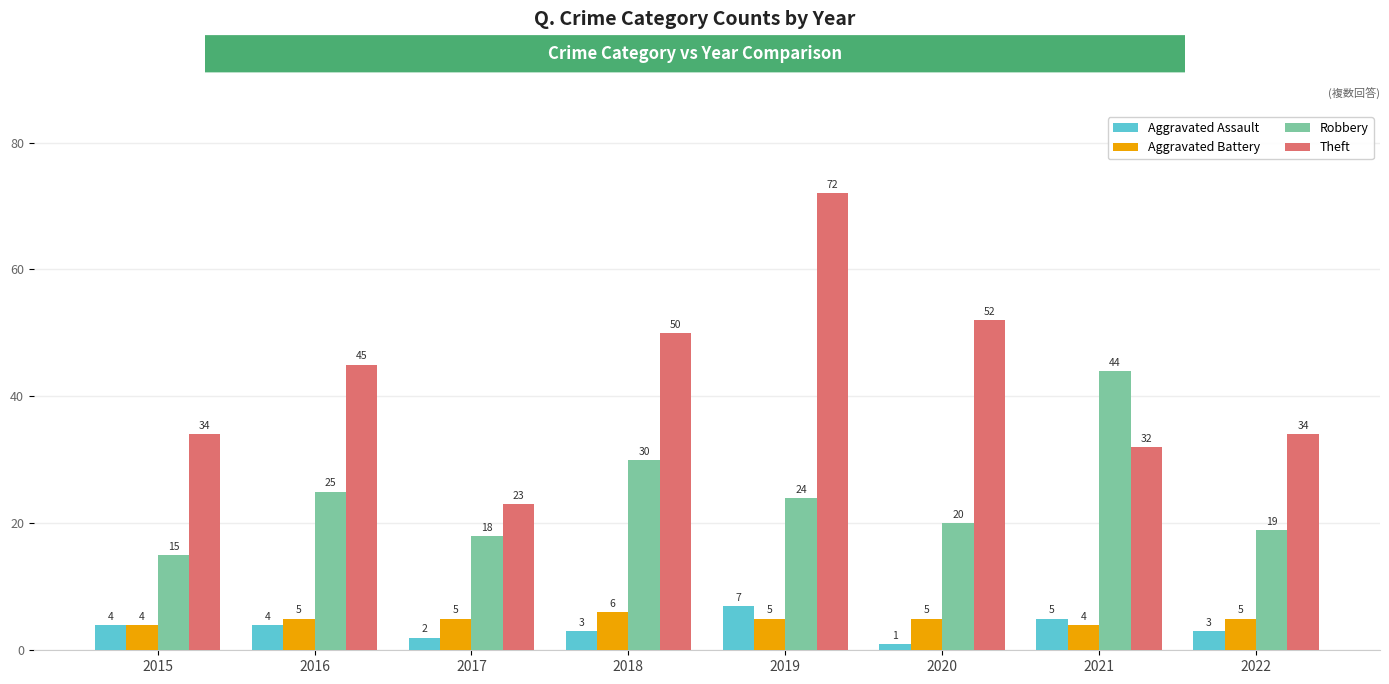

The Robbery series shows 10 at 2017. True or false?

False